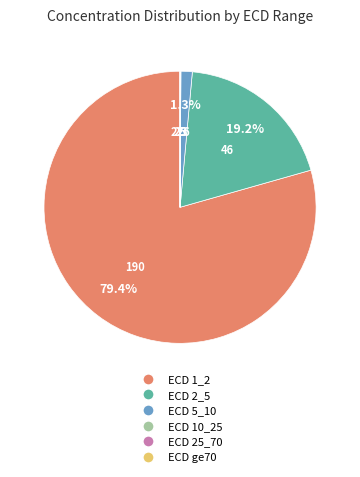

To the nearest percent, what is the average slice percentage?

17%